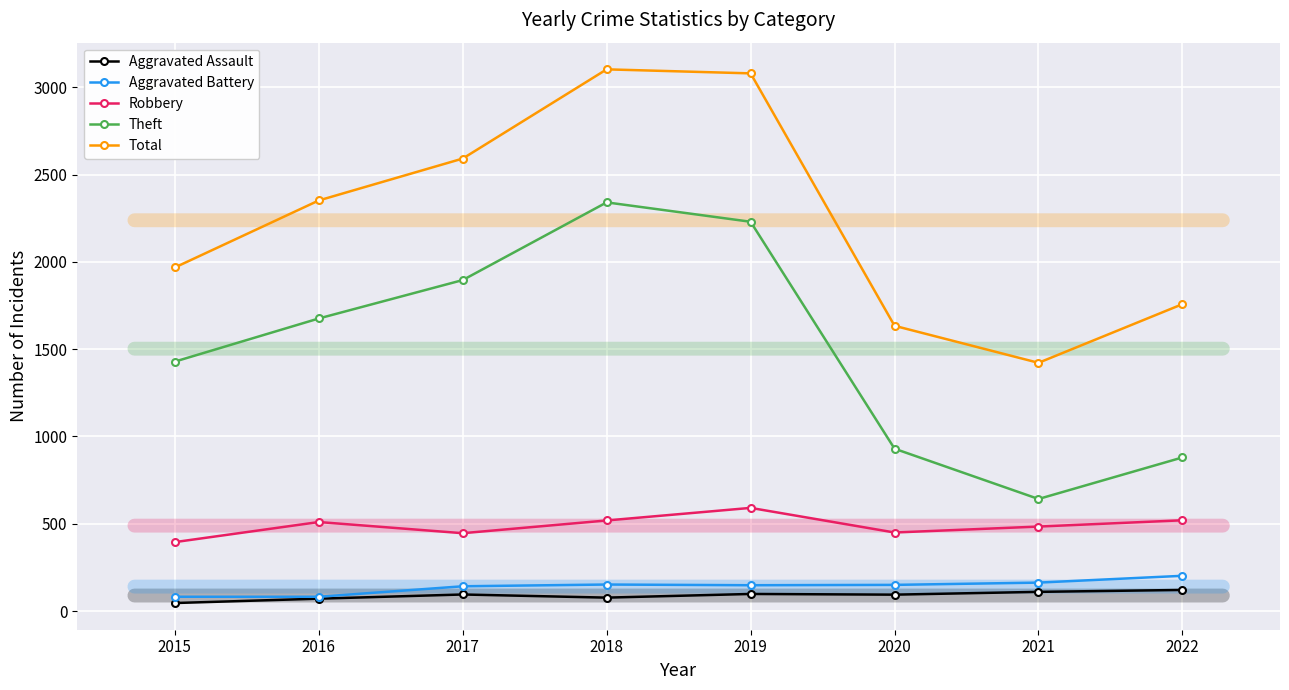

Which series has the largest range (max minus min)?

Theft